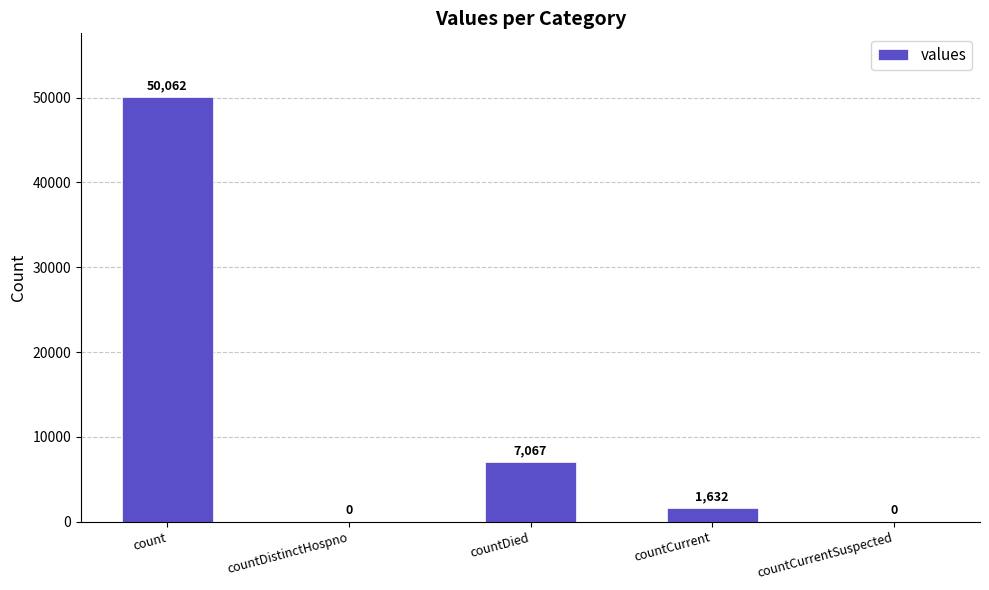

Between countDistinctHospno and countDied, which is larger?

countDied